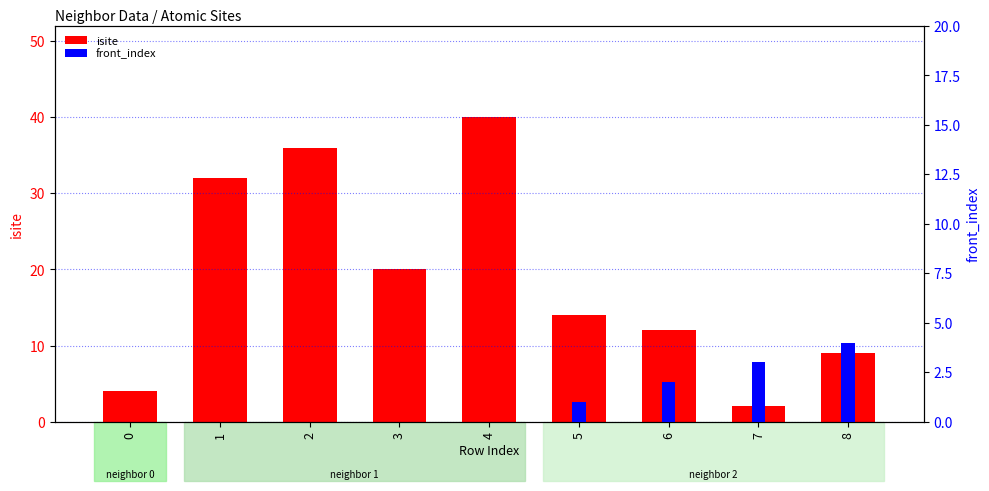

Which series has the largest total across all categories?

isite